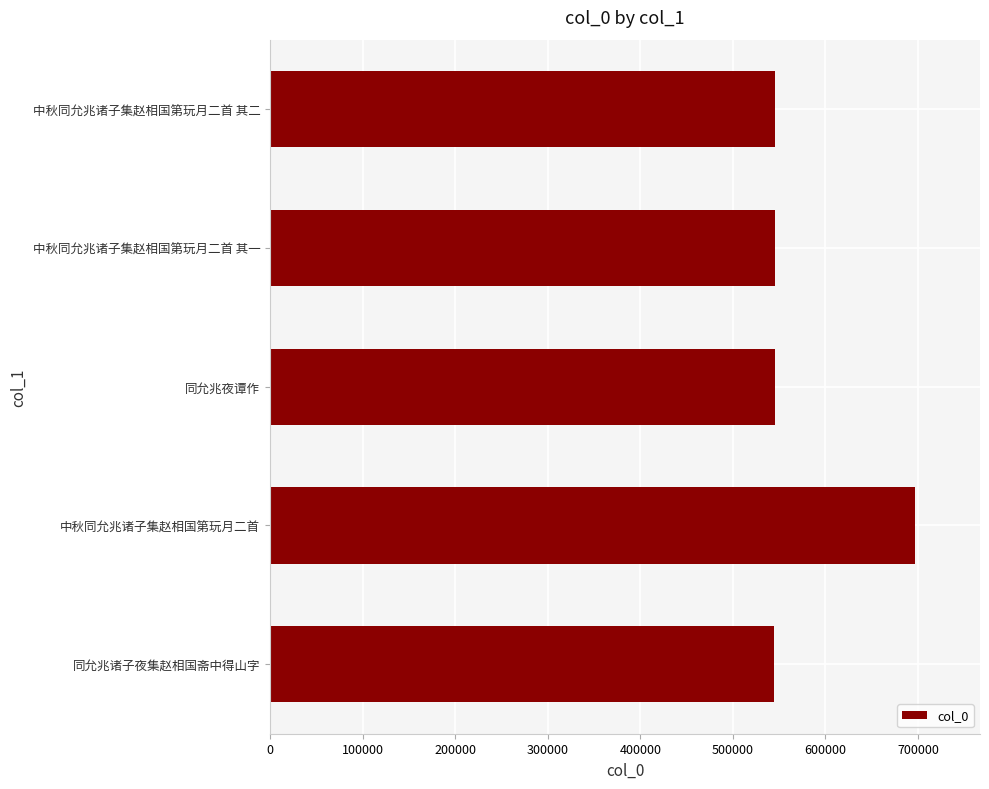

The value at 同允兆诸子夜集赵相国斋中得山字 is 918253. True or false?

False